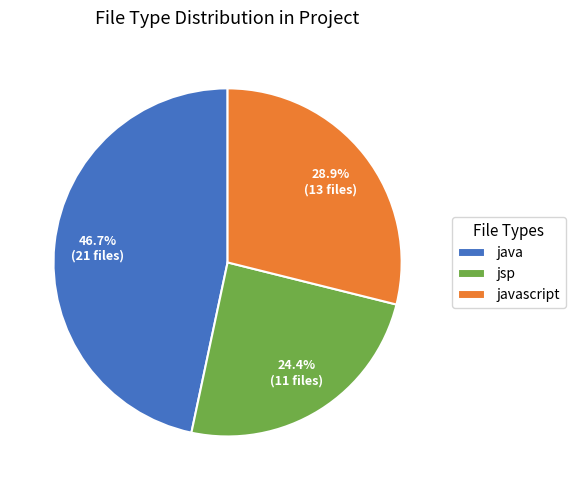

What is the total percentage of javascript and jsp?

53.3%